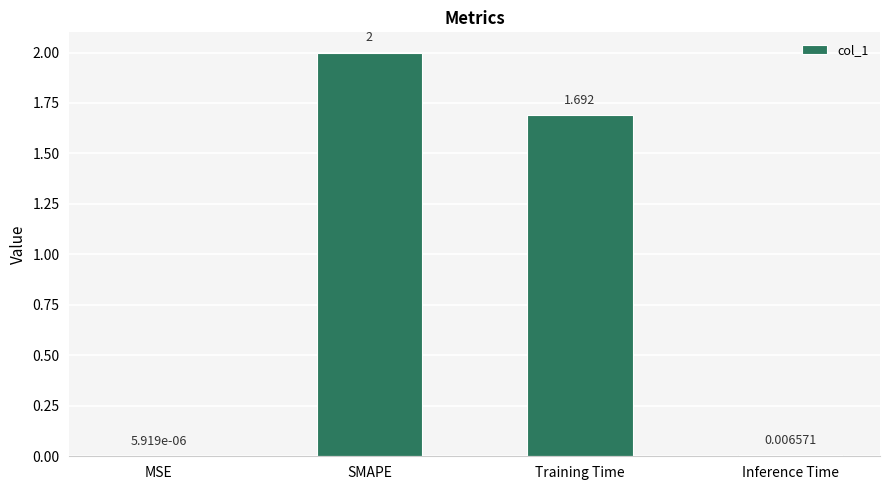

What is the change in value from Training Time to Inference Time?

-1.7